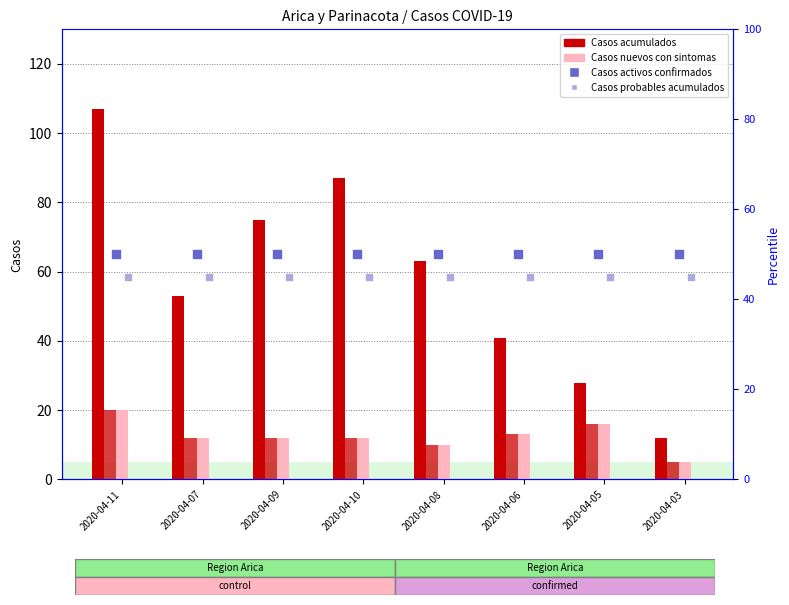

Which series has the largest total across all categories?

Casos acumulados